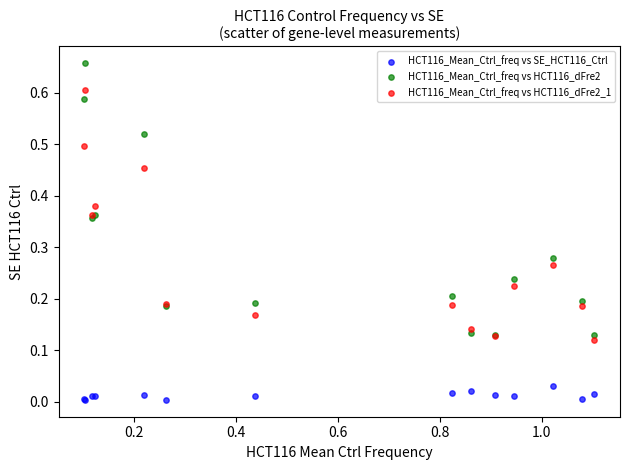

What are all the series names shown in the legend?

HCT116_Mean_Ctrl_freq vs SE_HCT116_Ctrl, HCT116_Mean_Ctrl_freq vs HCT116_dFre2, HCT116_Mean_Ctrl_freq vs HCT116_dFre2_1